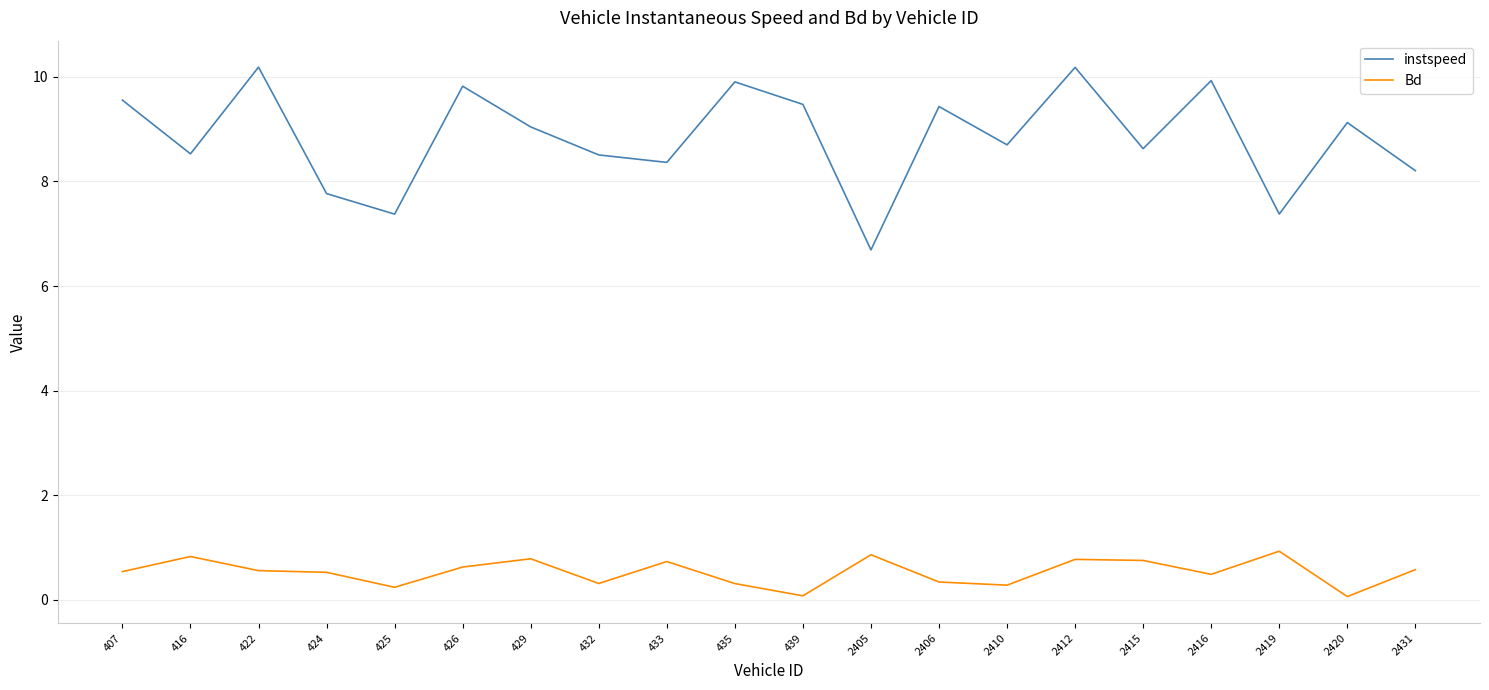

Where is the first local maximum for Bd?

416